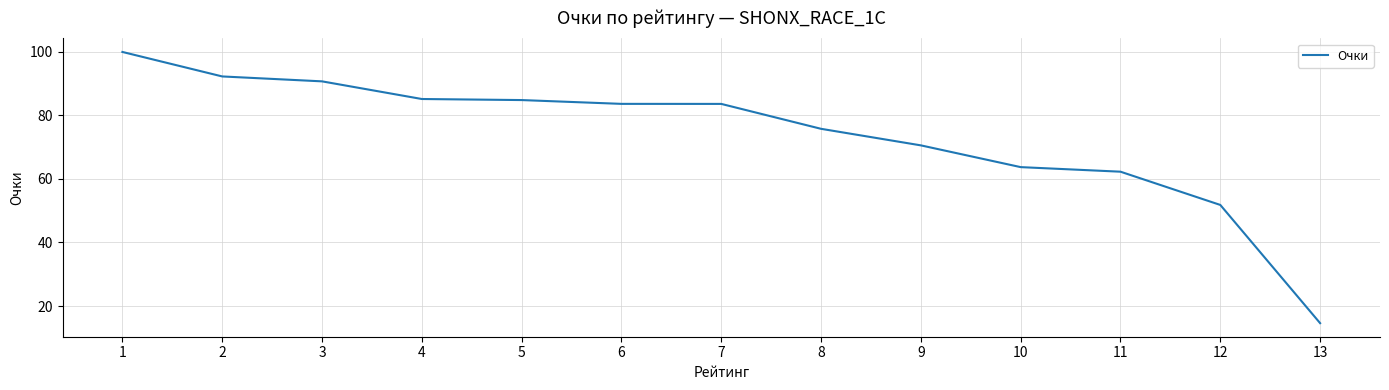

What is the difference between the second highest and second lowest values?

40.5